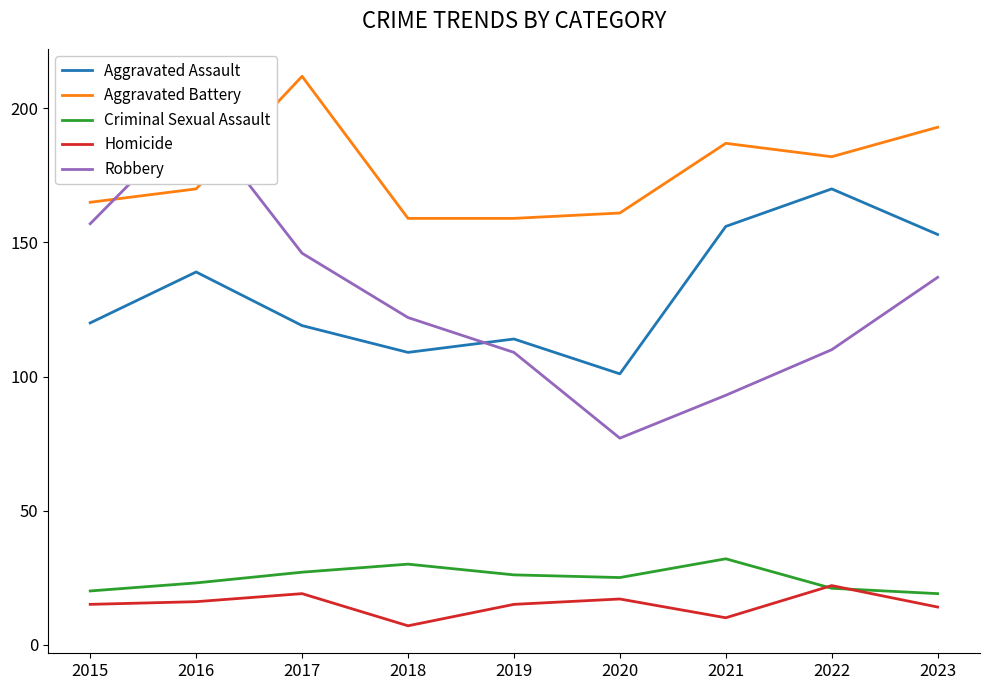

How many values in the Aggravated Battery series exceed 170?

4